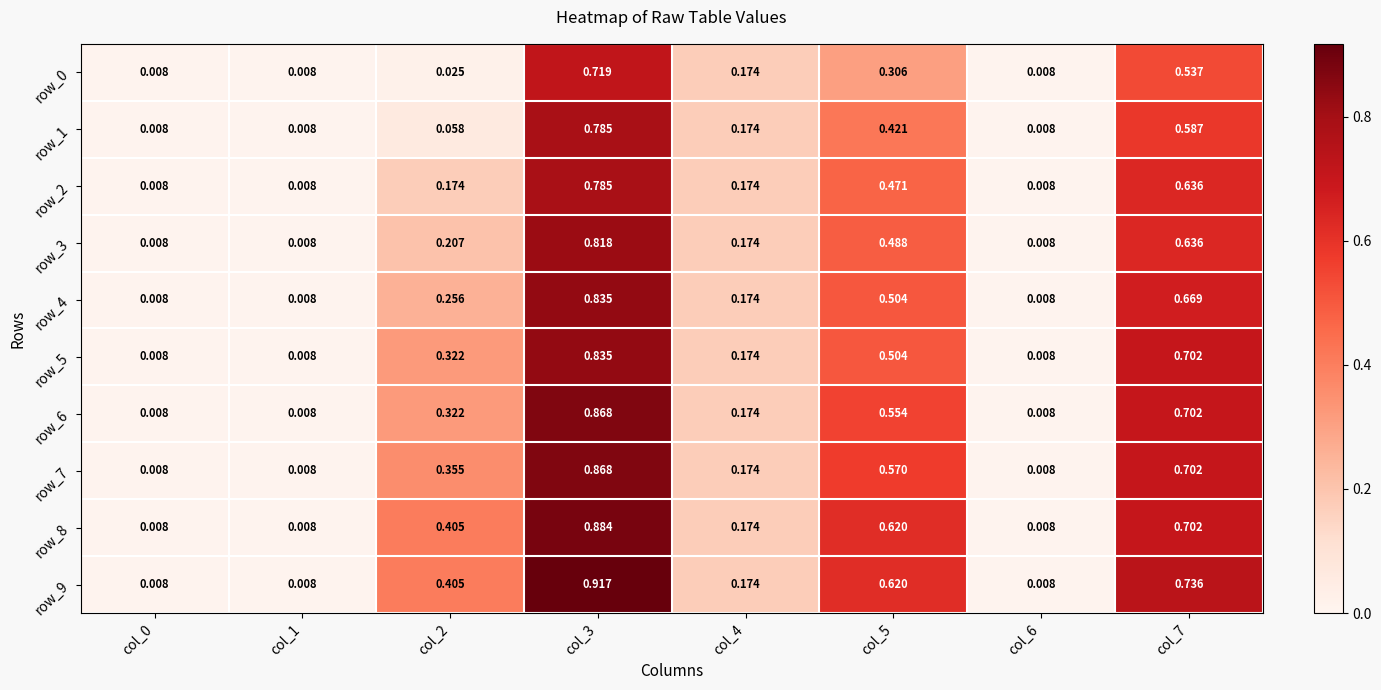

Is the value of row_8 at col_1 greater than the value of row_3 at col_4?

No